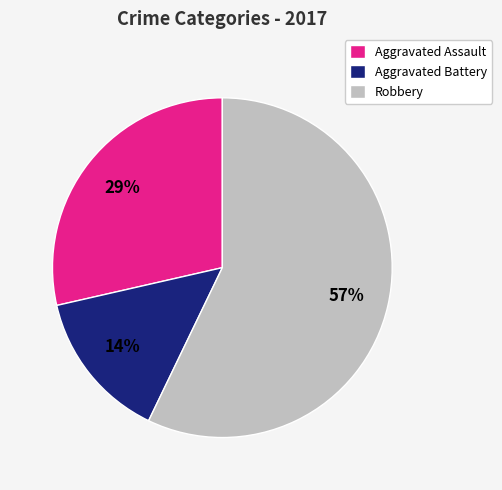

Which category has the smallest portion of the pie?

Aggravated Battery